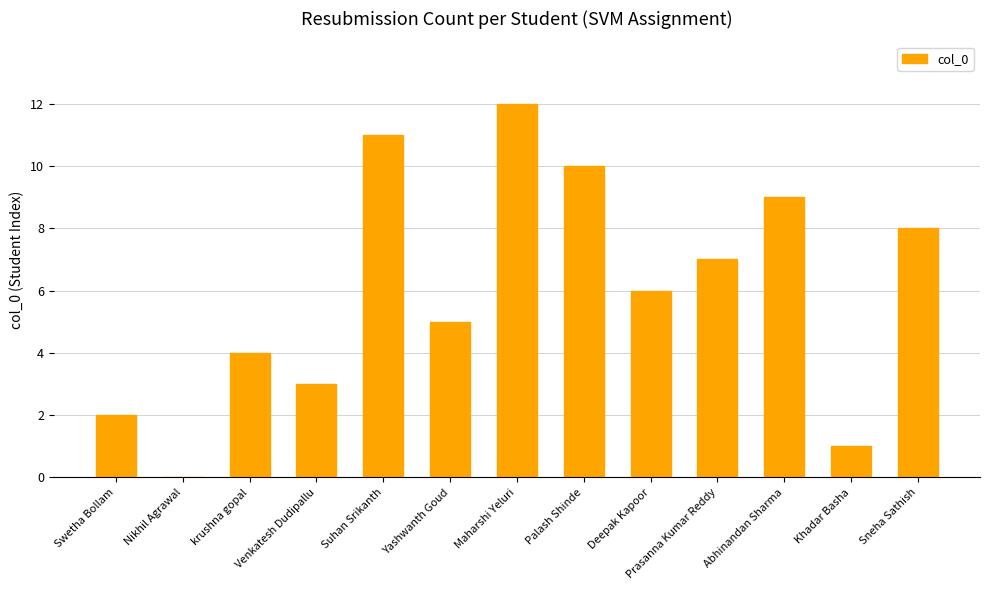

What is the change in value from Abhinandan Sharma to Khadar Basha?

-8